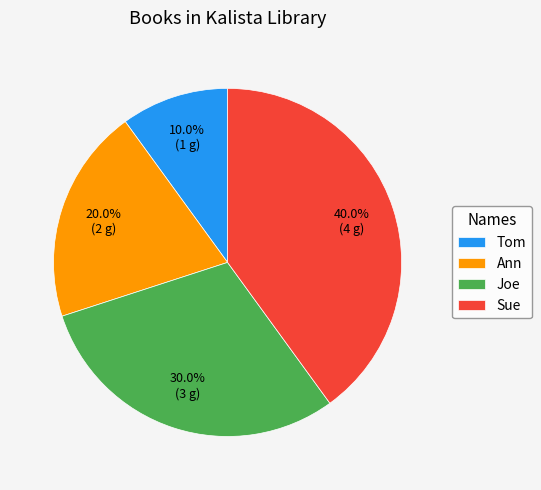

Which category has the biggest portion of the pie?

Sue